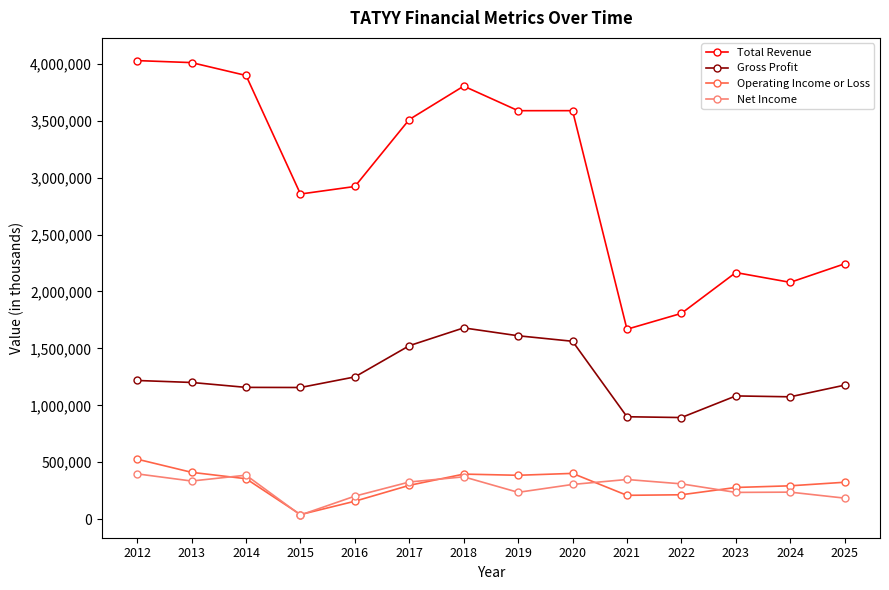

What is the total value across all series at 2014?

5796300